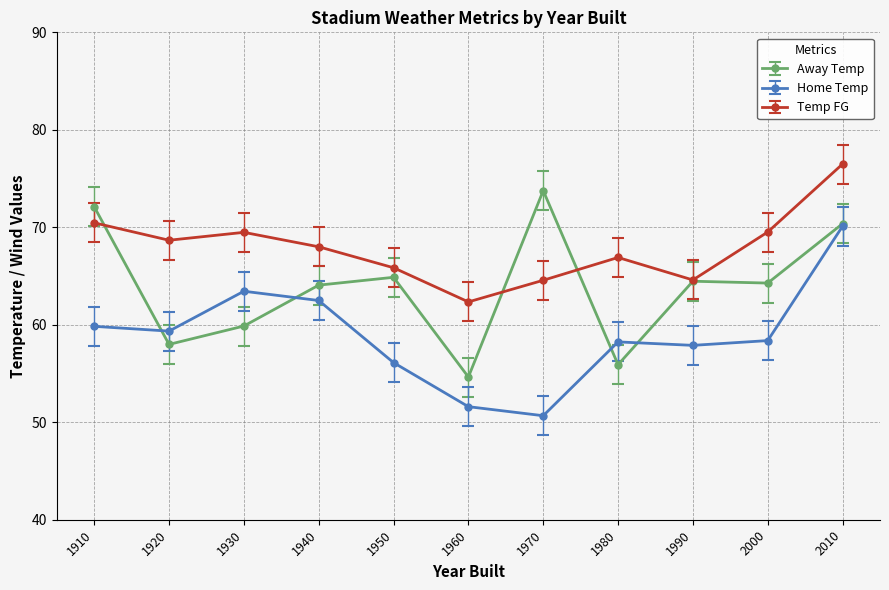

Count the number of data series in this chart.

3